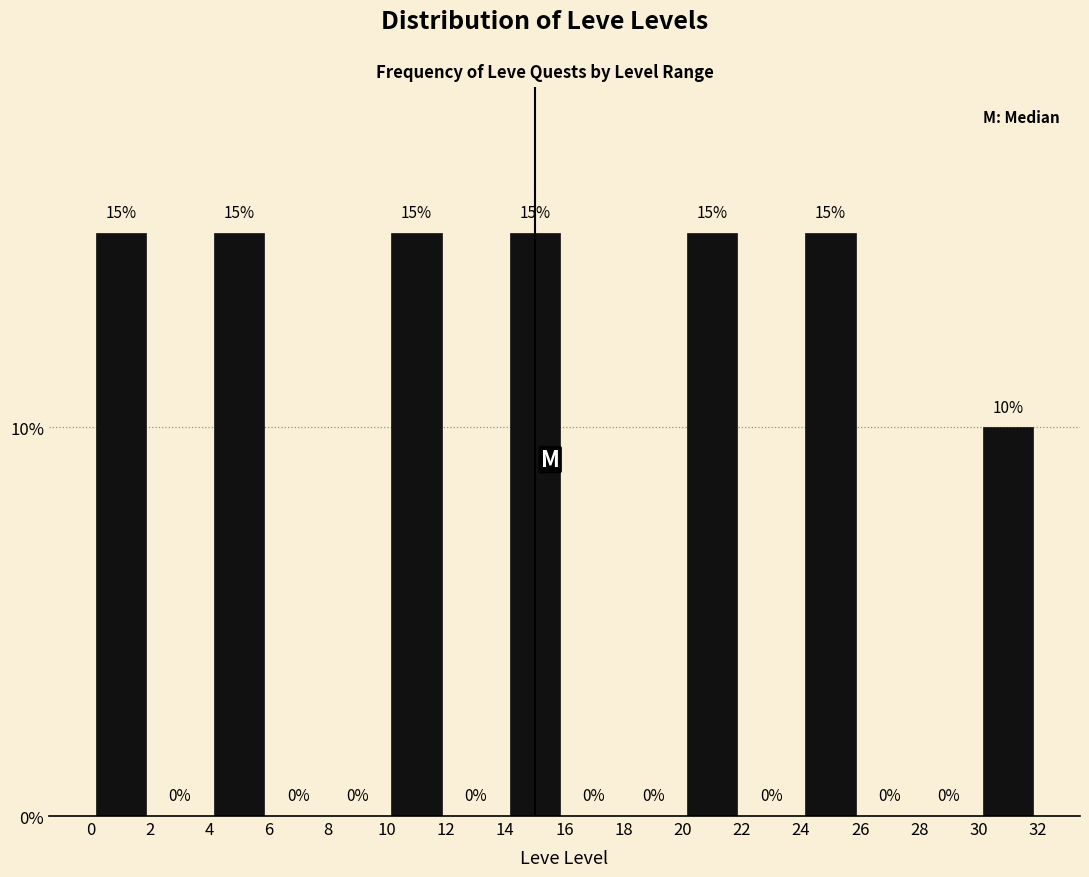

Reading left to right, list every bar in this chart as the range it spans on the x-axis followed by its height.

0 to 2: 15
2 to 4: 0
4 to 6: 15
6 to 8: 0
8 to 10: 0
10 to 12: 15
12 to 14: 0
14 to 16: 15
16 to 18: 0
18 to 20: 0
20 to 22: 15
22 to 24: 0
24 to 26: 15
26 to 28: 0
28 to 30: 0
30 to 32: 10